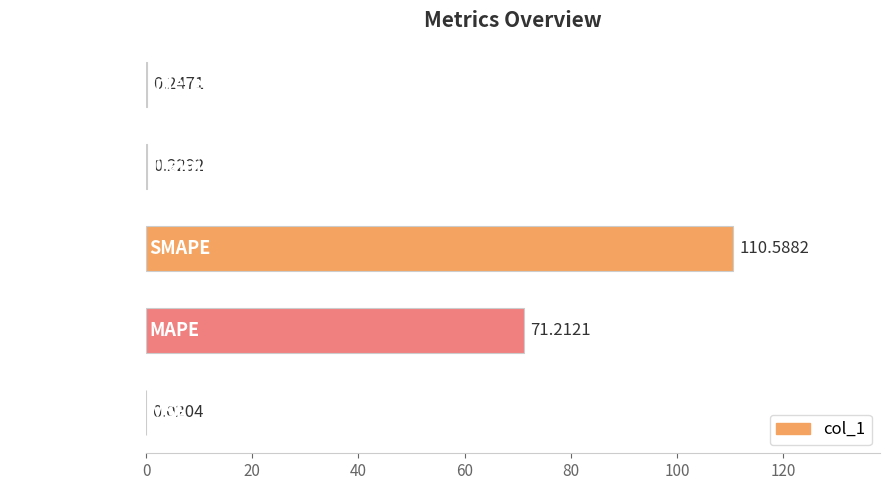

How many distinct data groups are displayed?

1